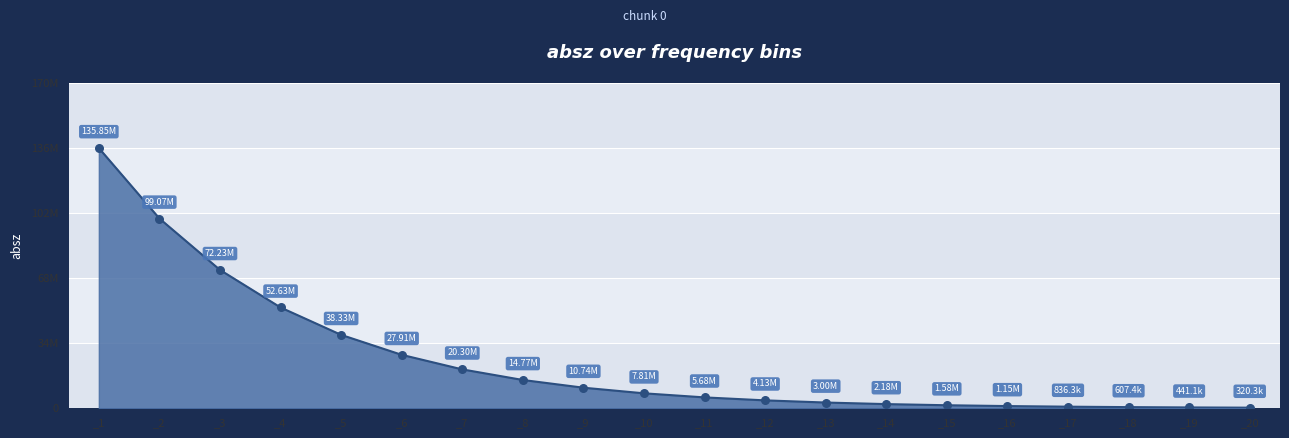

What is the ratio of the value at _6 to the value at _9?

2.6